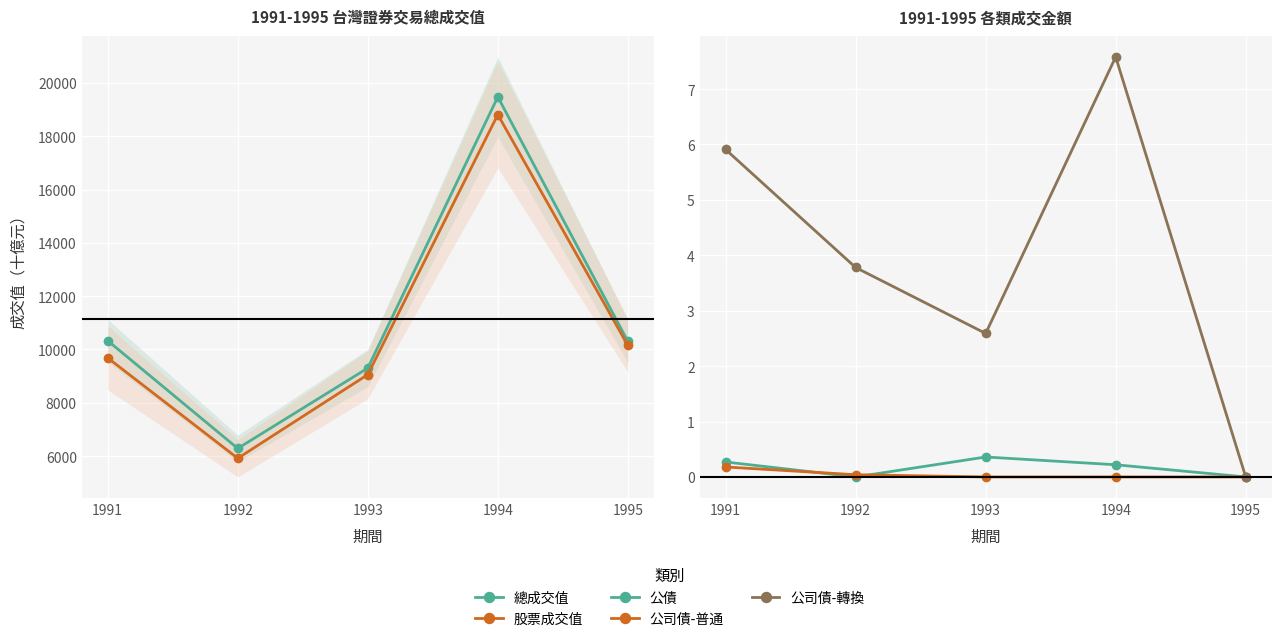

True or false: 公司債-普通 has more than 0 points higher than both neighbors.

False